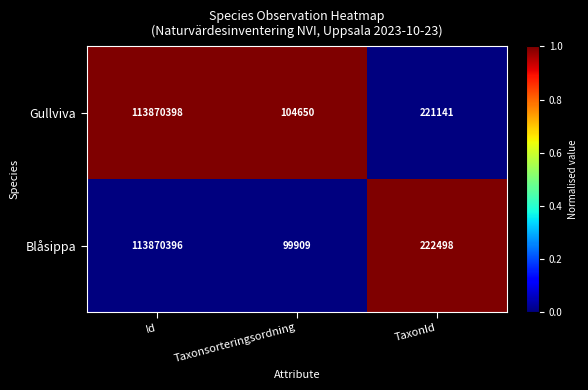

Reading left to right, what are all the values shown in this chart?

Gullviva: Id=113870398	Taxonsorteringsordning=104650	TaxonId=221141
Blåsippa: Id=113870396	Taxonsorteringsordning=99909	TaxonId=222498